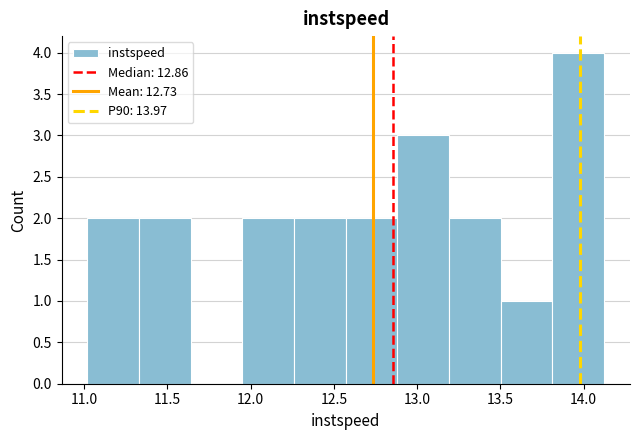

Which range on the x-axis has the tallest bar?

13.80 to 14.10